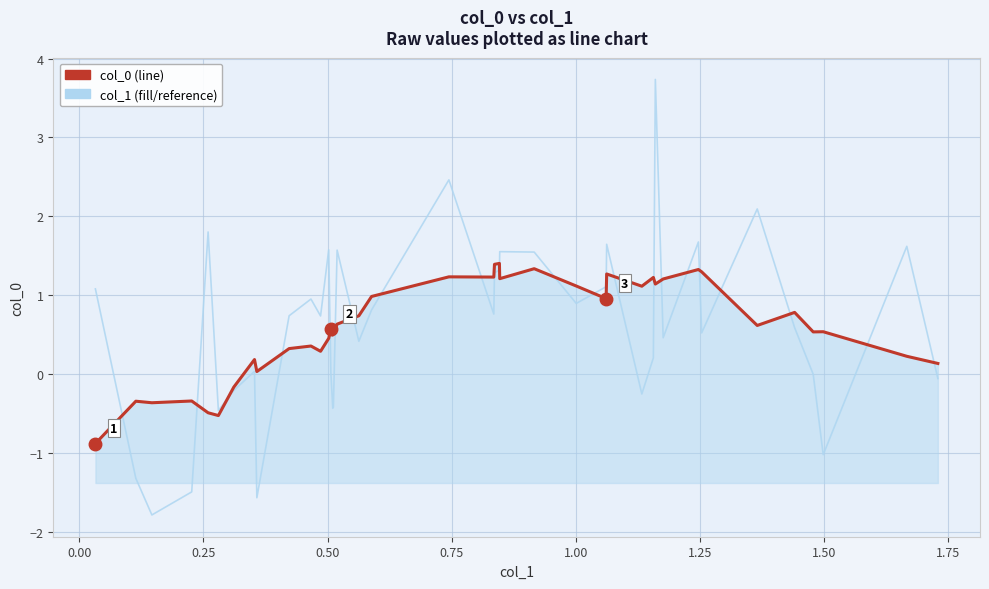

What is the minimum value shown in the chart?

-1.8